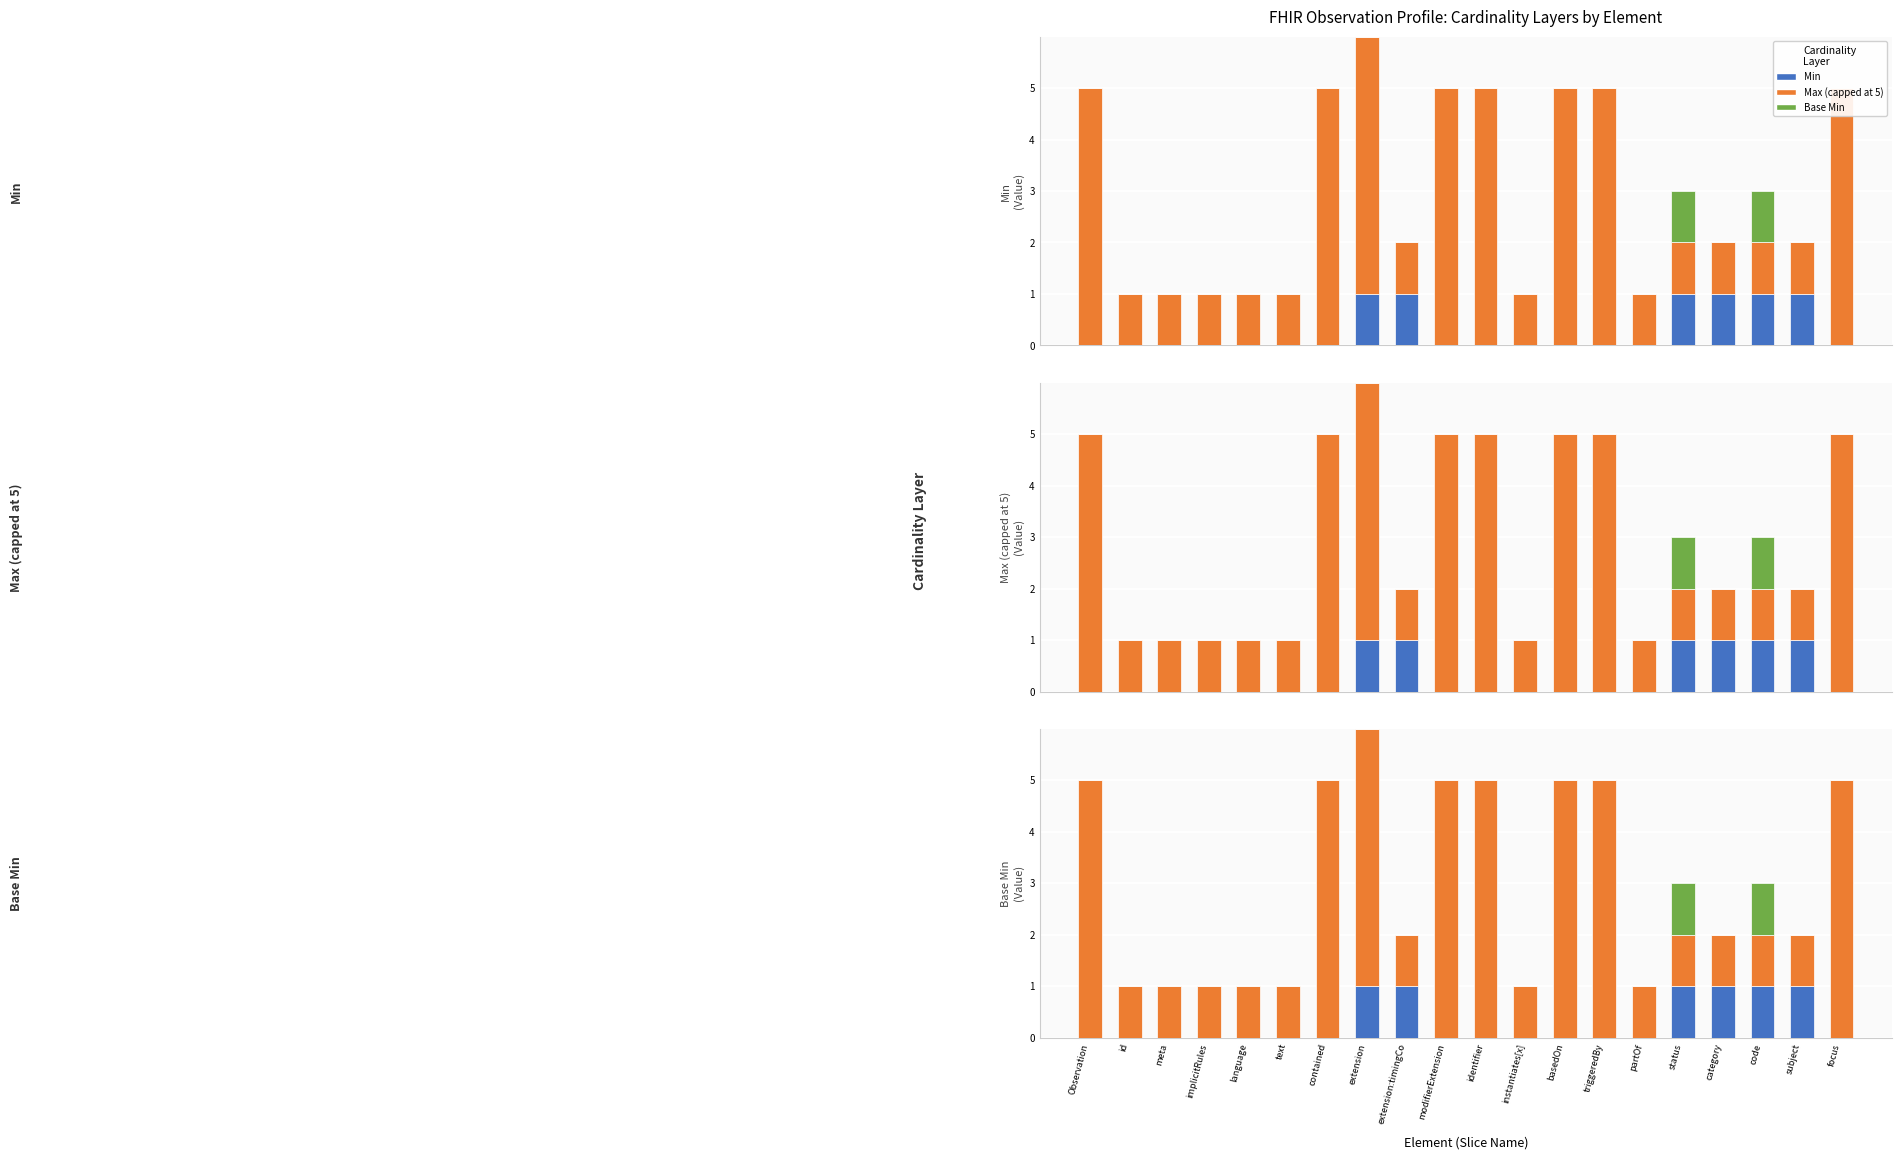

What is the label of the 12th bar from the left?

instantiates[x]